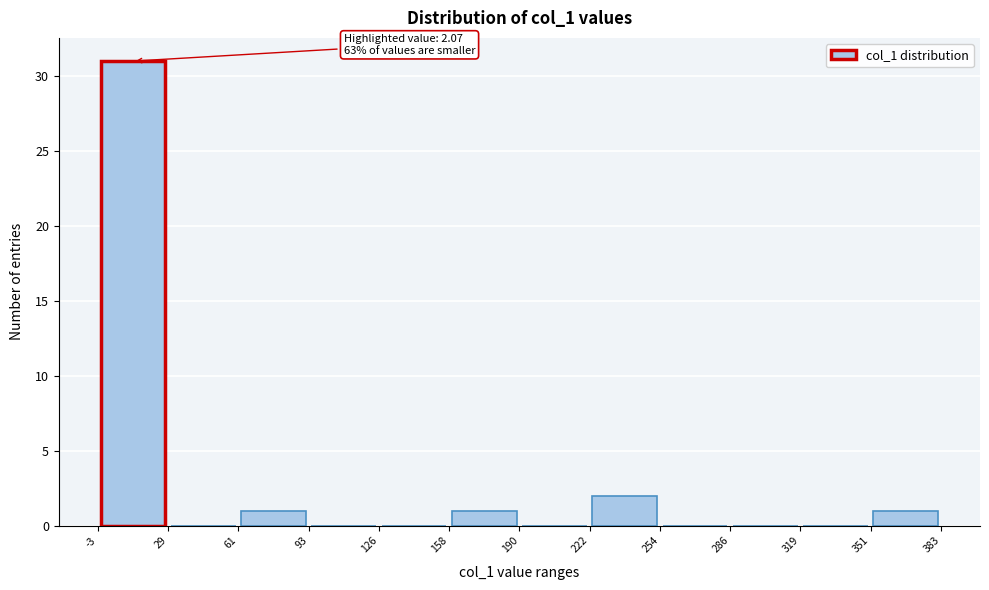

Which range on the x-axis has the tallest bar?

-3 to 29